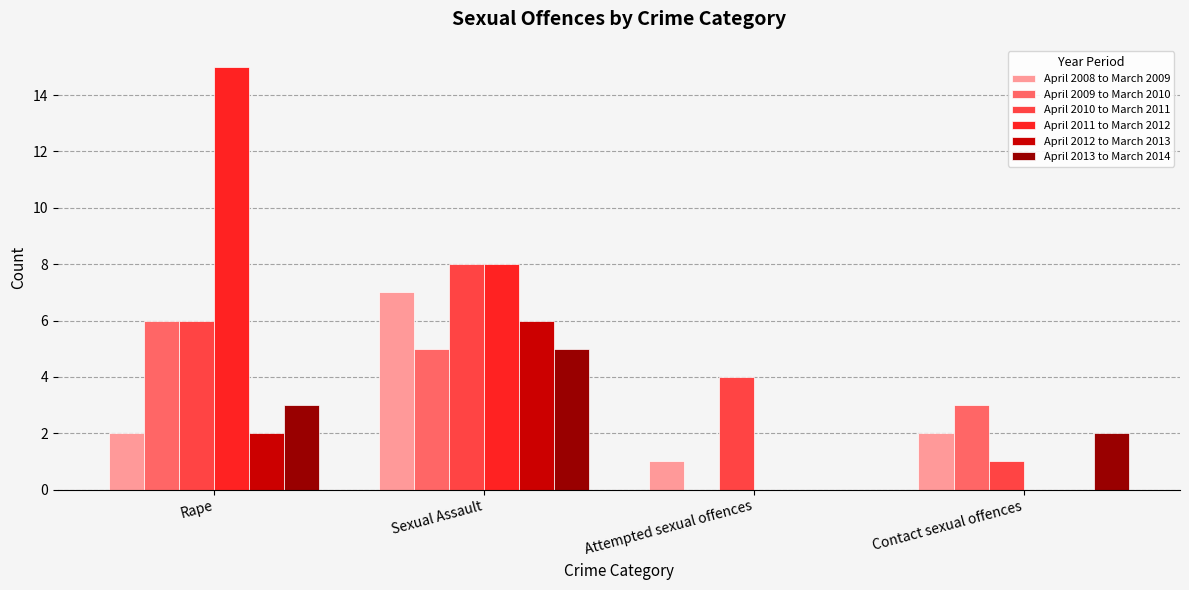

What is the maximum value shown in the chart?

15